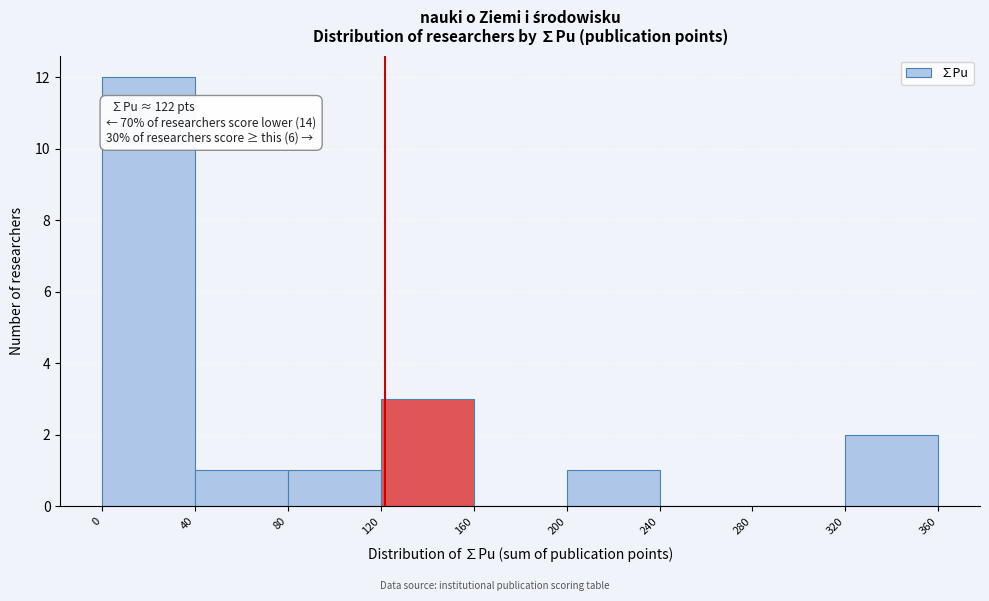

Over which range of the x-axis is the bar tallest?

0 to 40